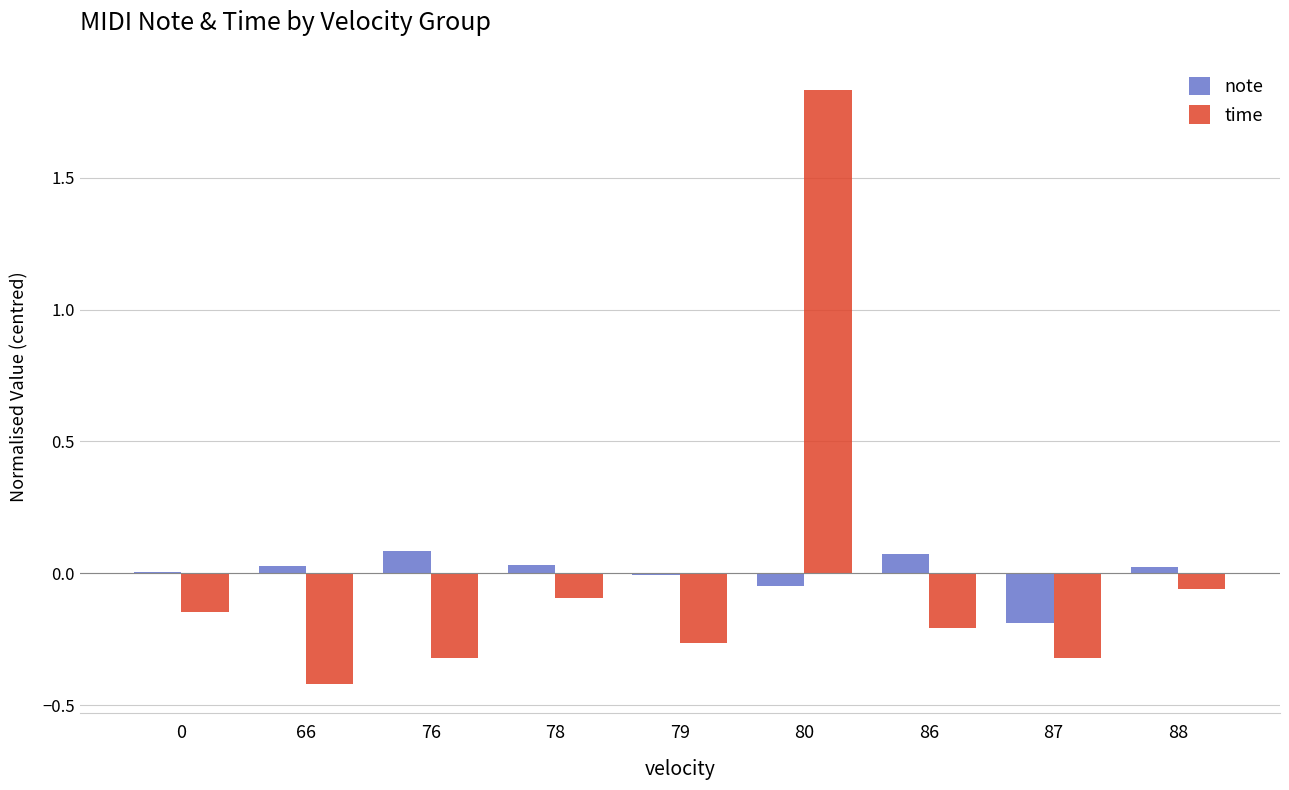

Is it true that note equals 0.0 at 76?

False